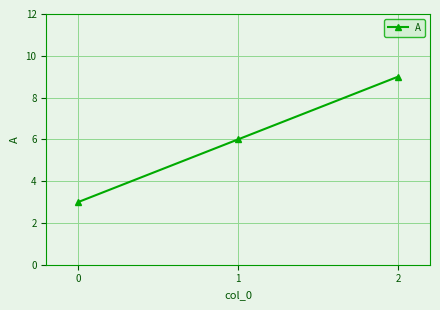

What is the difference between the maximum and minimum values?

6